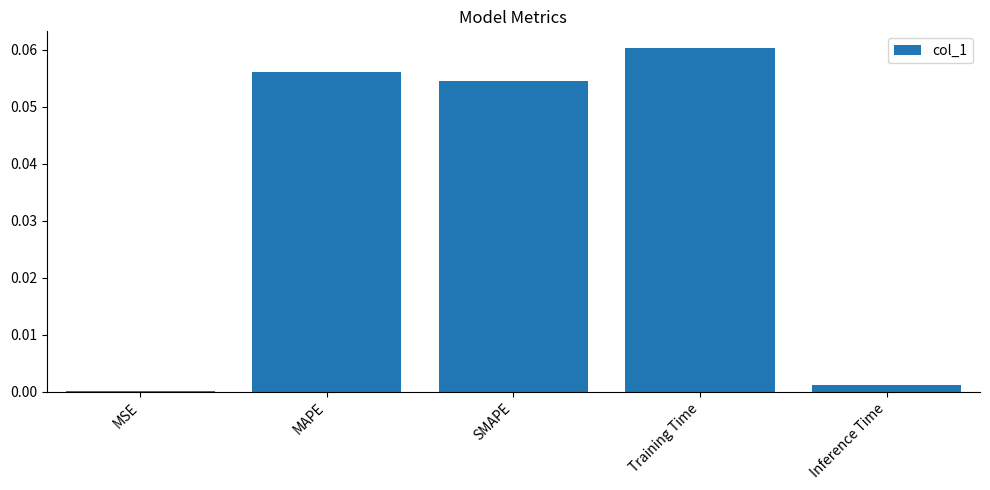

The chart shows a value of 0.0 at Inference Time. True or false?

True